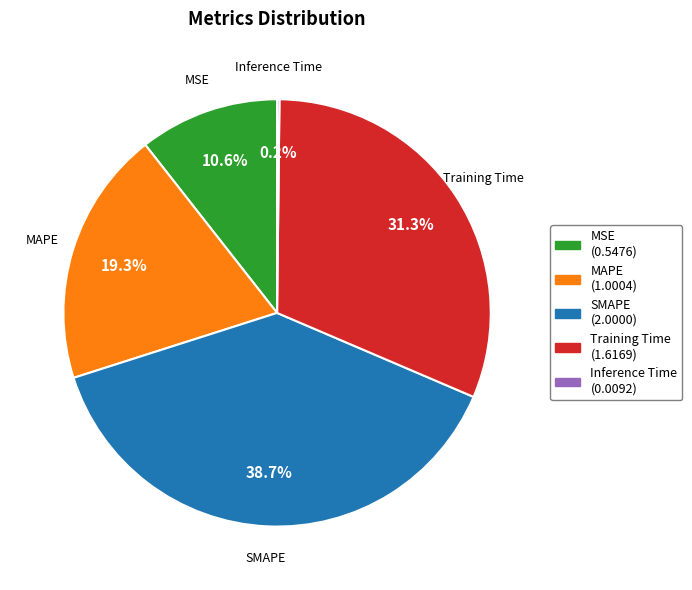

What percentage do SMAPE and Training Time together represent?

69.9%